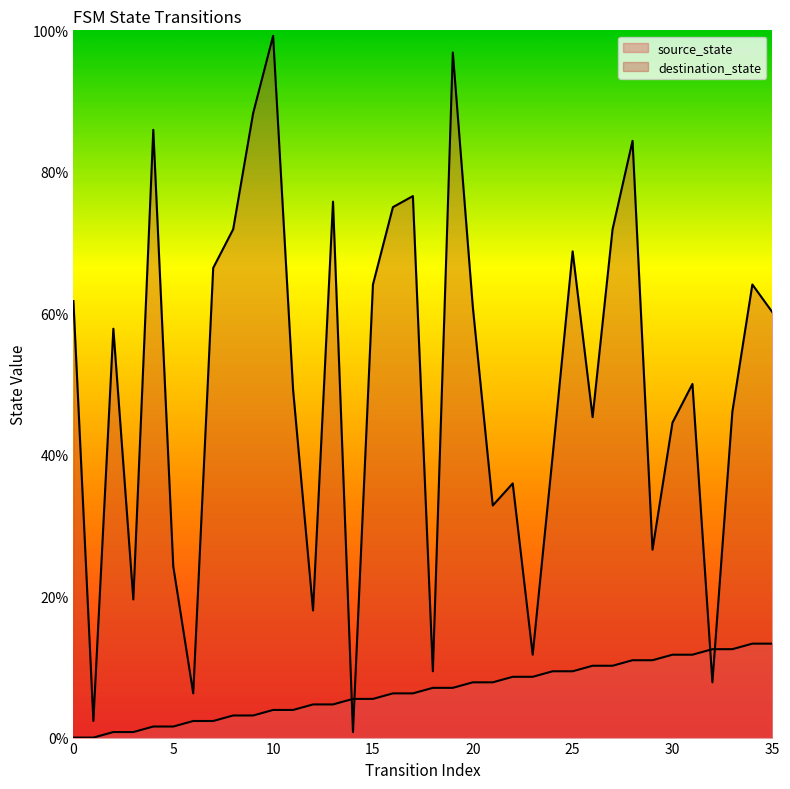

What is the approximate value of destination_state at 29?

26.6